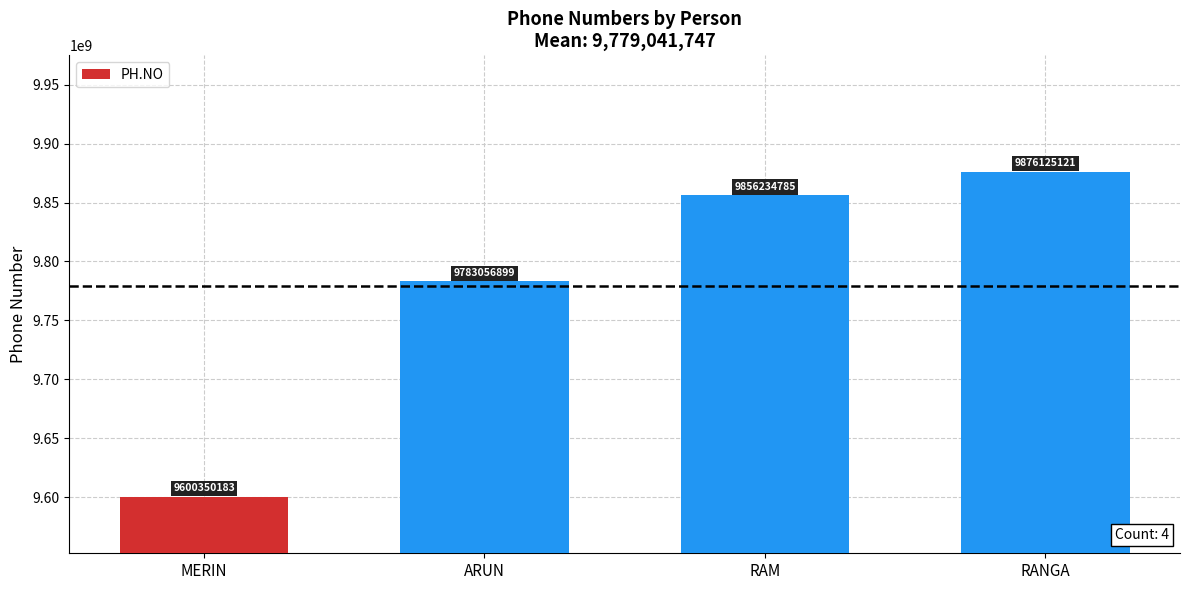

The value at MERIN is 9600350183. True or false?

True